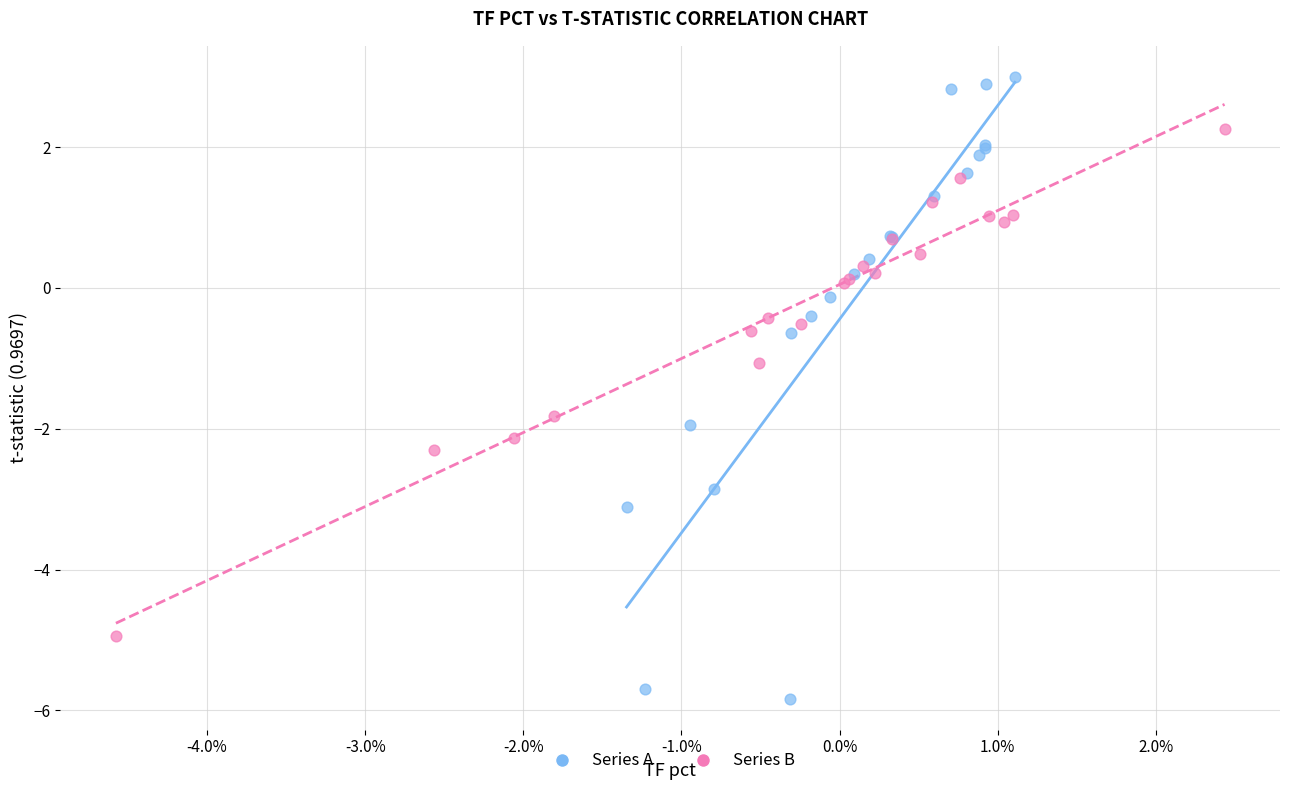

Which series has the largest Y range (max minus min)?

Series A